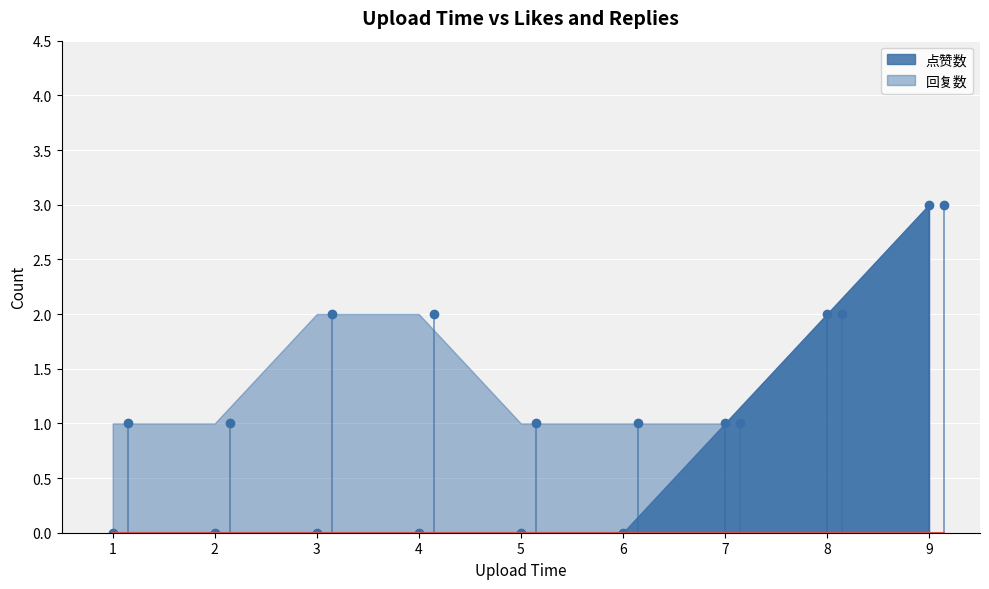

Which category has the highest value in the 点赞数 series?

9